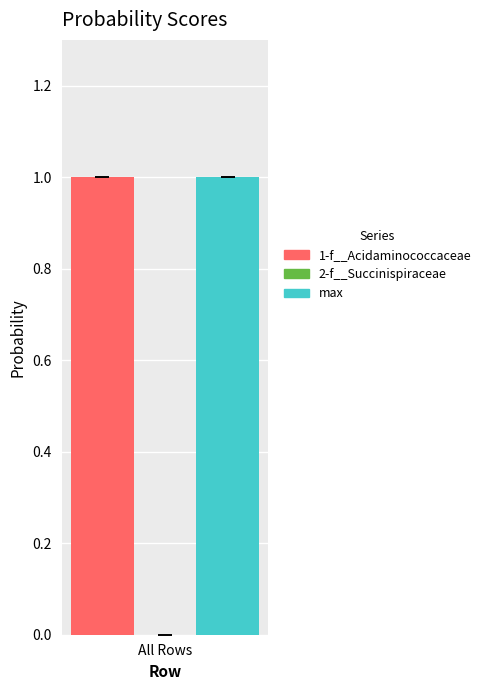

The max series shows 1.7 at All Rows. True or false?

False